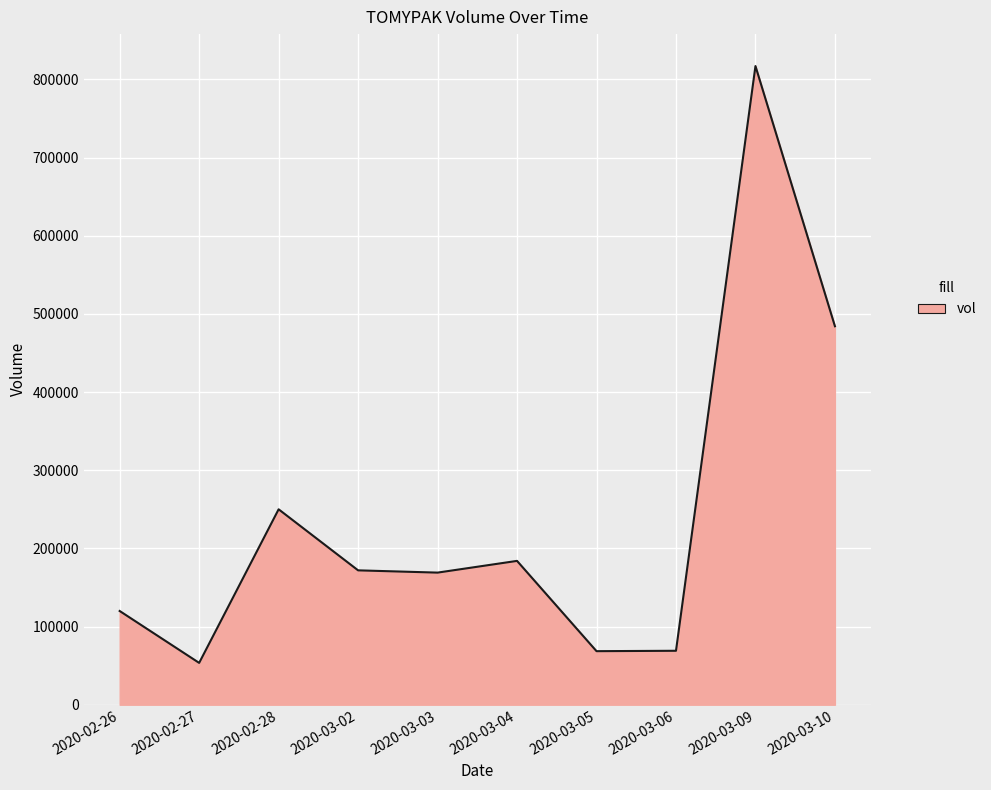

What is the maximum value shown in the chart?

817100